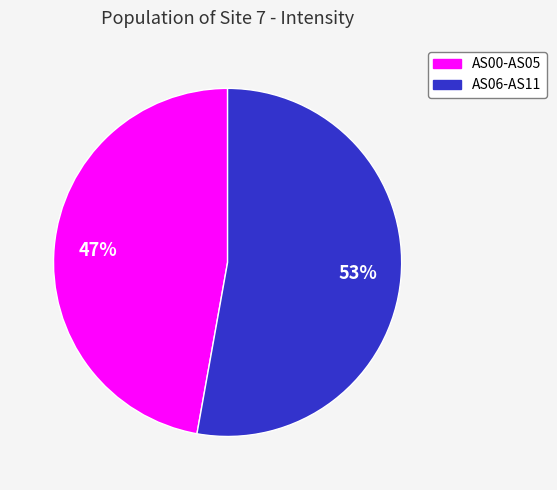

To the nearest percent, what is the average slice percentage?

50%